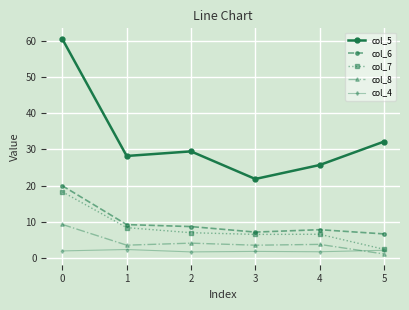

True or false: col_8 has more than 0 points higher than both neighbors.

True